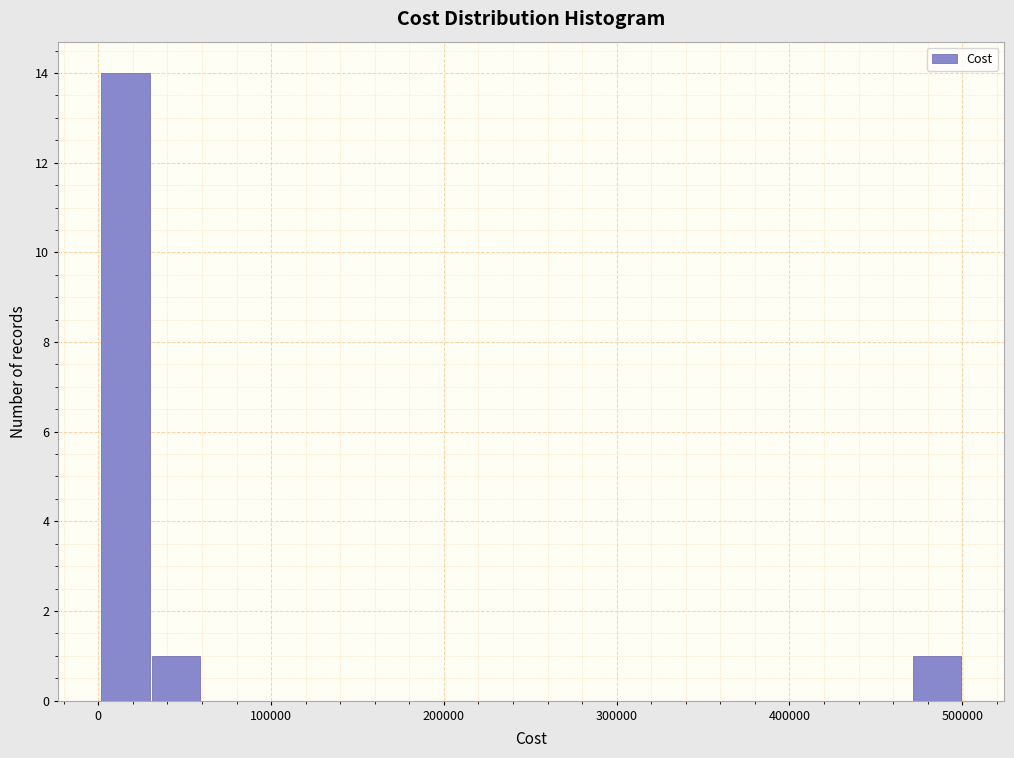

Read against the x-axis, roughly where is the centre of the tallest bar?

20000